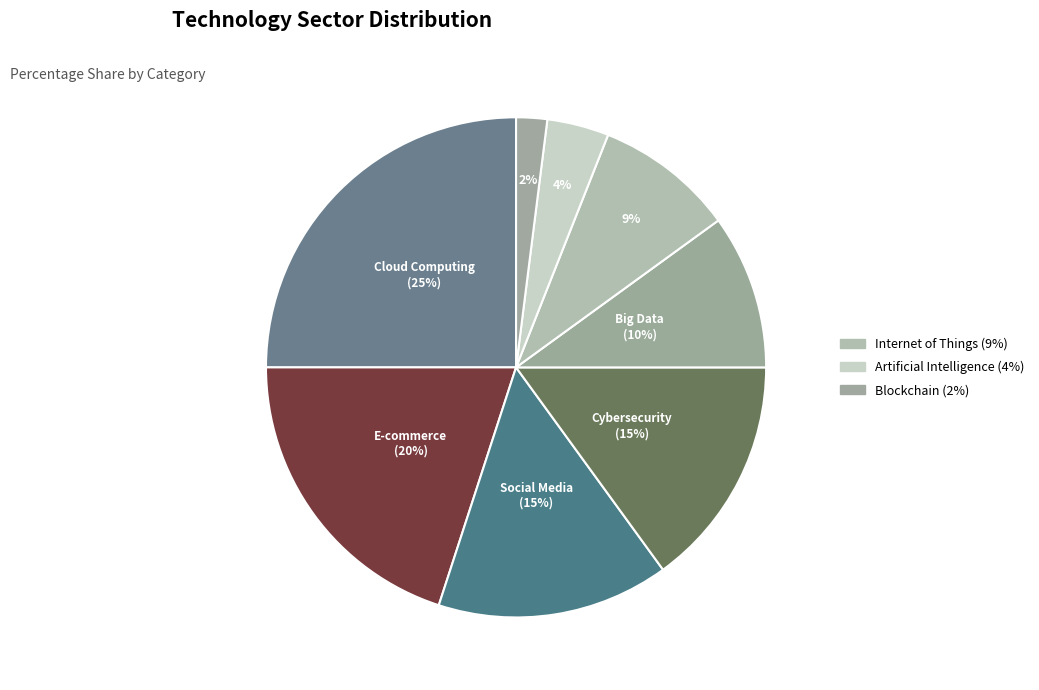

Rank the categories by value from highest to lowest.

Cloud Computing, E-commerce, Social Media, Cybersecurity, Big Data, Internet of Things, Artificial Intelligence, Blockchain